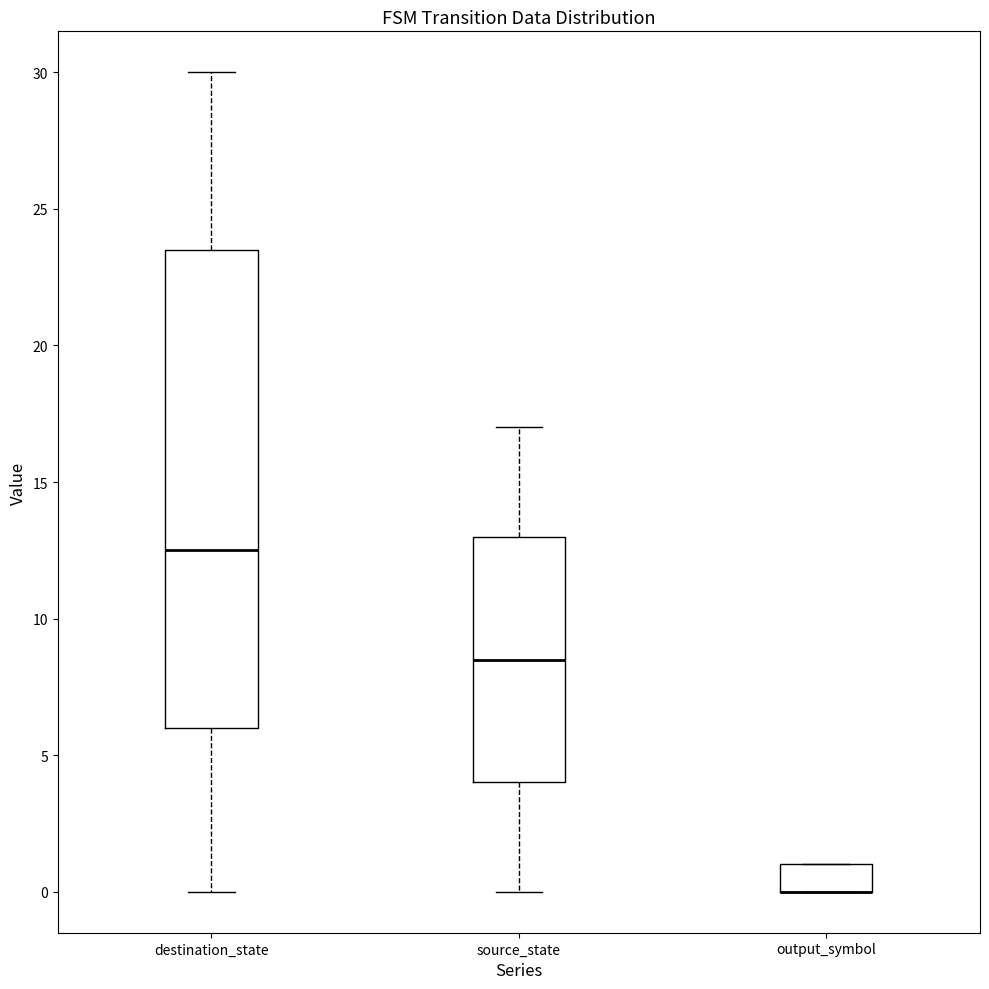

Reading left to right, transcribe this box plot: for each box, give where its median line is, the range the box spans, and where its two whiskers end, as read against the y-axis. The values are not printed on the chart, so give them approximately, as read against the axis.

destination_state: median 12.5, box 6.0 to 23.5, whiskers 0.0 to 30.0
source_state: median 8.5, box 4.0 to 13.0, whiskers 0.0 to 17.0
output_symbol: median 0.0 (drawn on the box's lower edge), box 0.0 to 1.0, whiskers 0.0 to 1.0